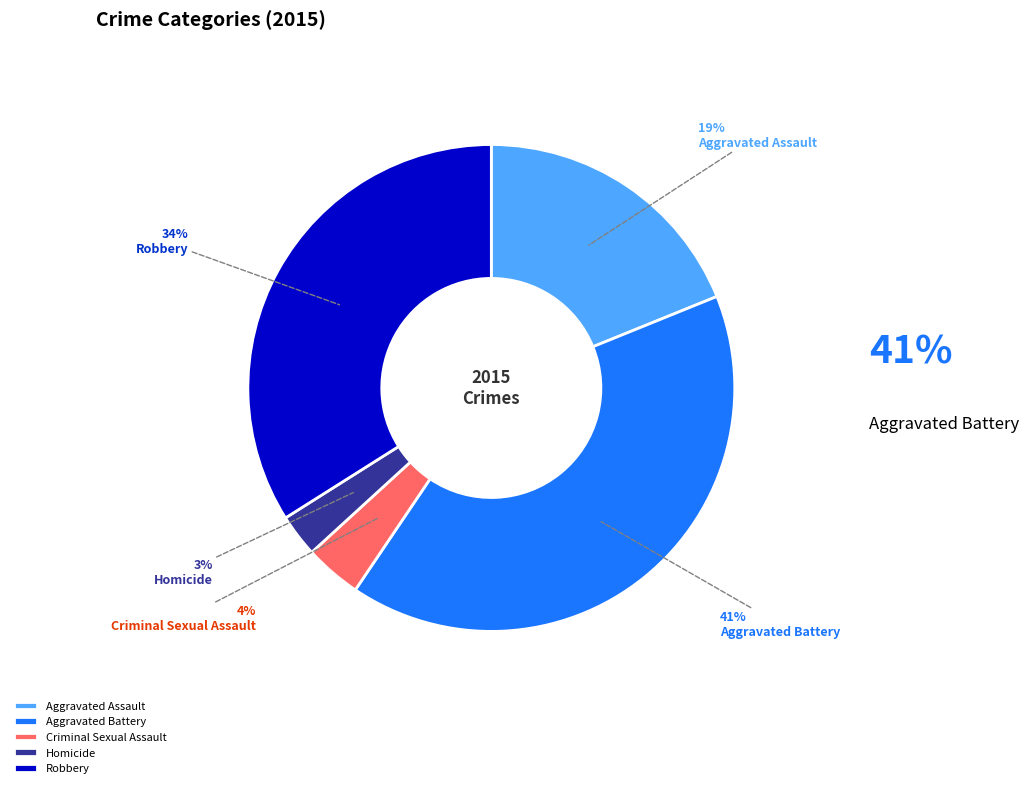

What is the largest slice in the pie chart?

Aggravated Battery